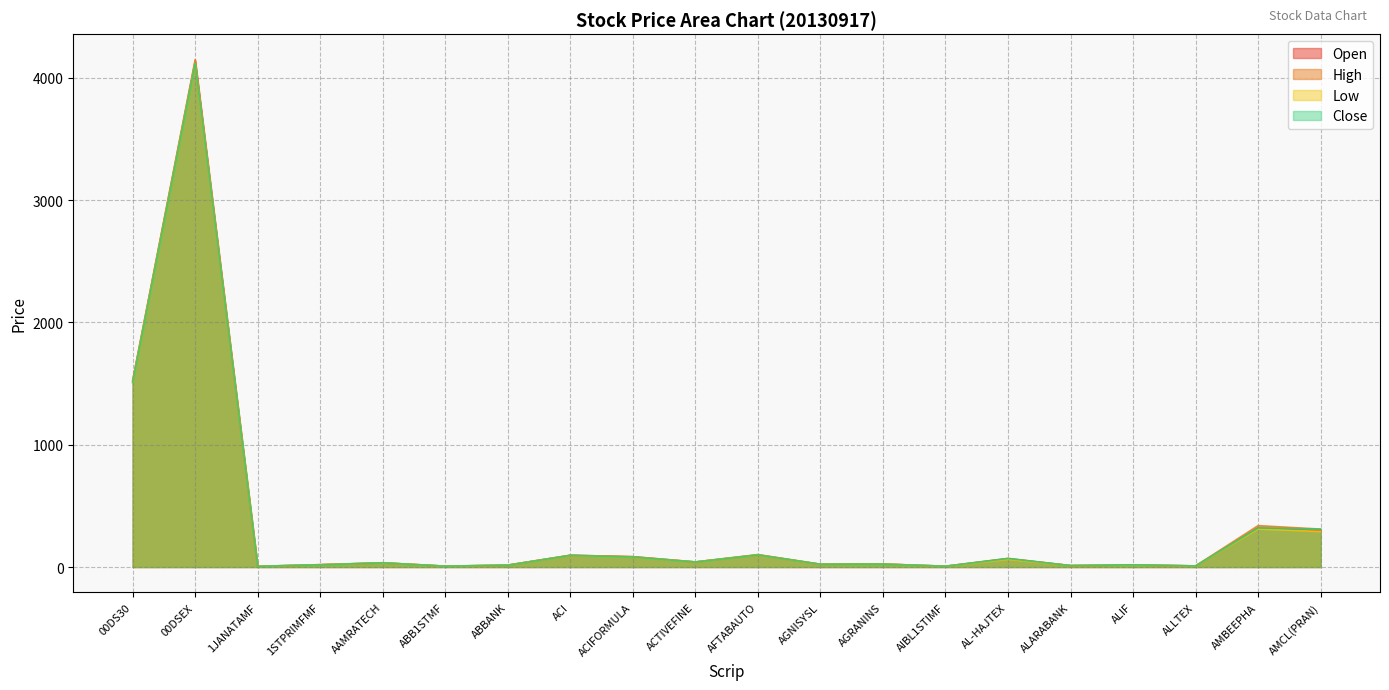

What is the difference between the High values at AMBEEPHA and ALARABANK?

326.6